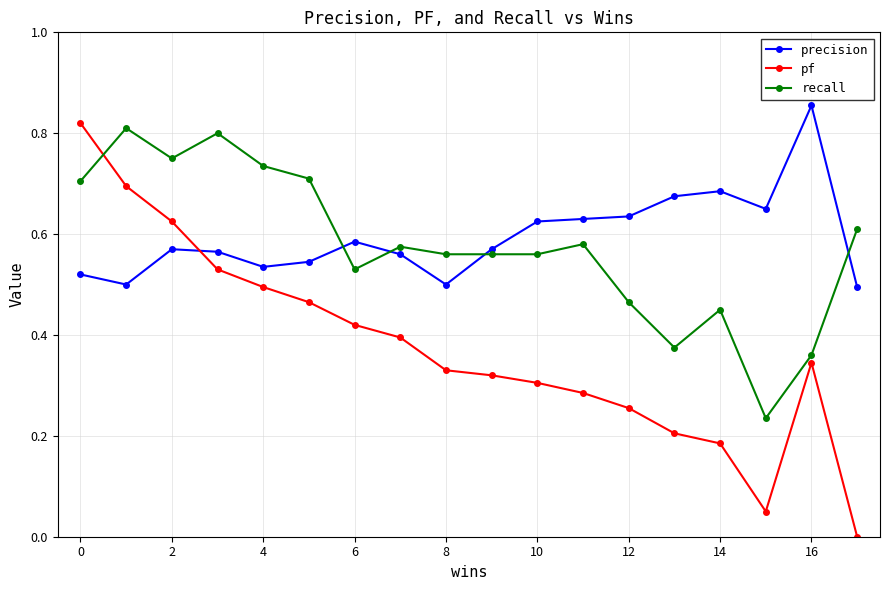

What is the sum of all pf values?

6.7